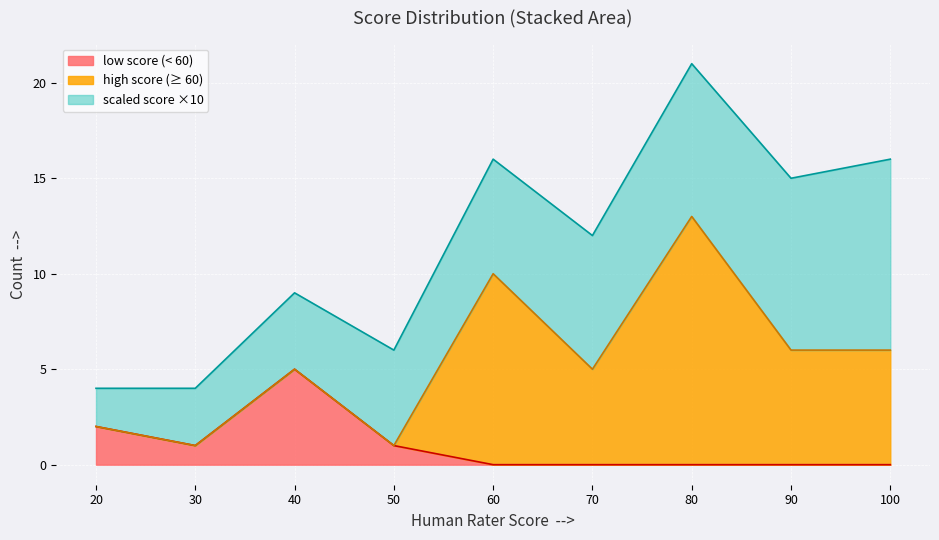

Which category has the highest value across all series?

80